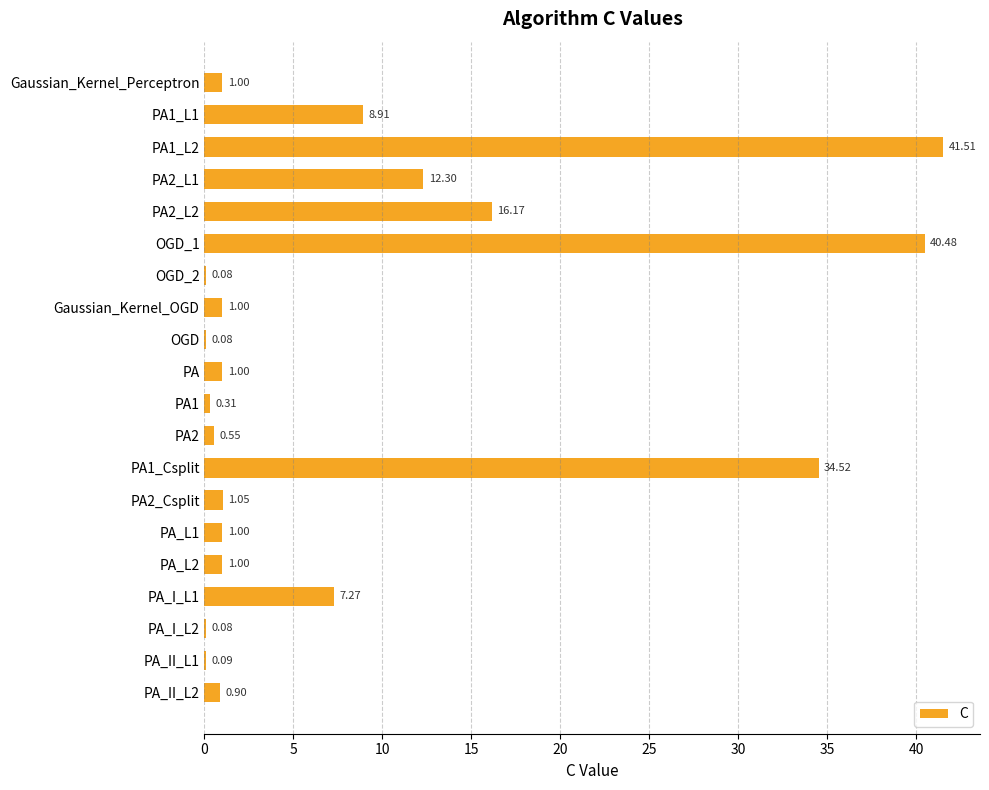

What is the maximum value shown in the chart?

41.5